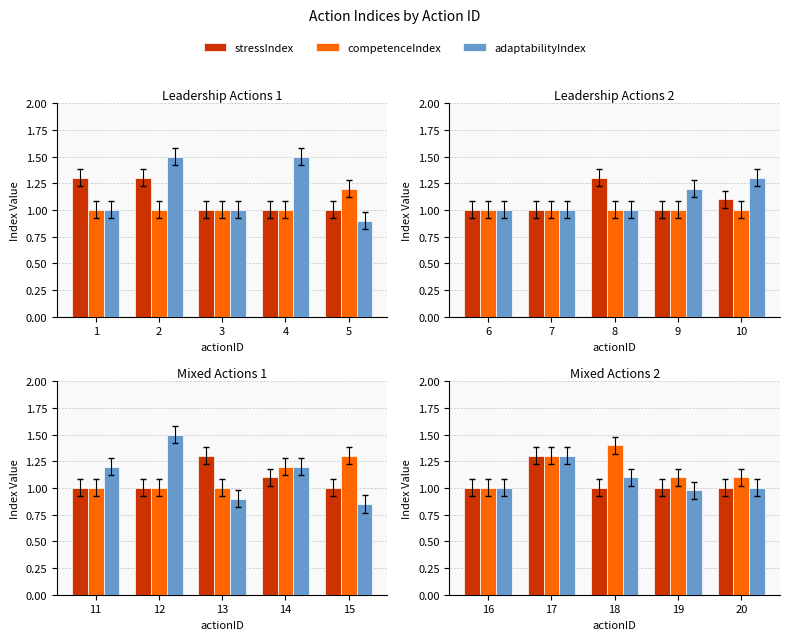

What are all the series names shown in the legend?

stressIndex, competenceIndex, adaptabilityIndex